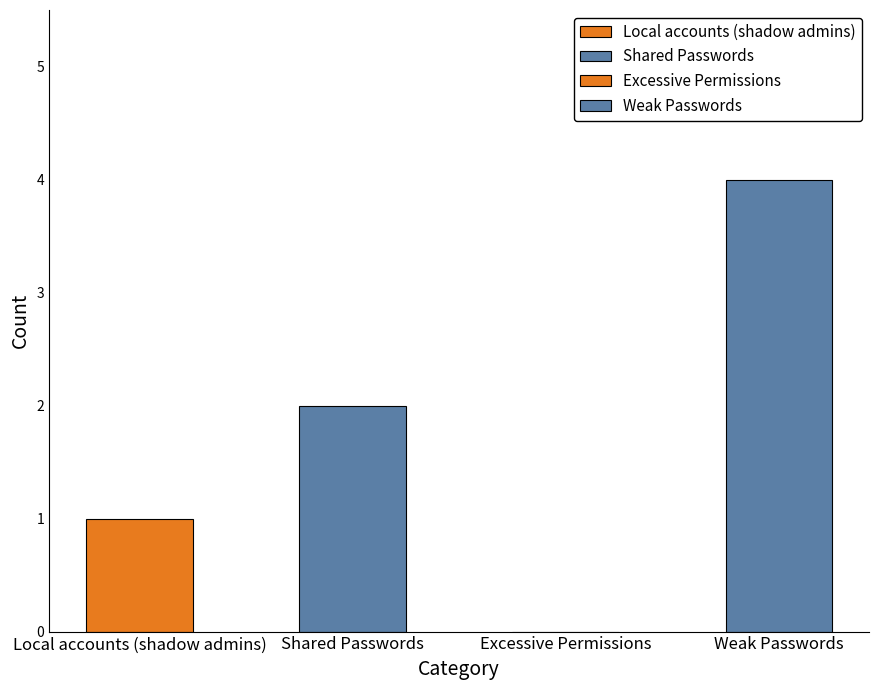

The chart shows a value of 1 at Local accounts (shadow admins). True or false?

True